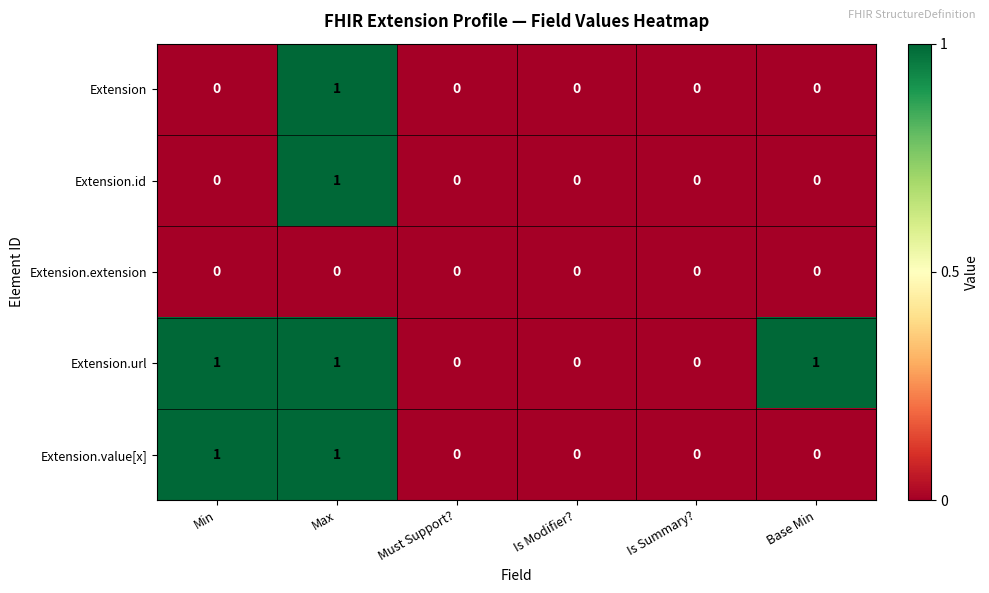

At which category is the sum across all series the highest?

Max